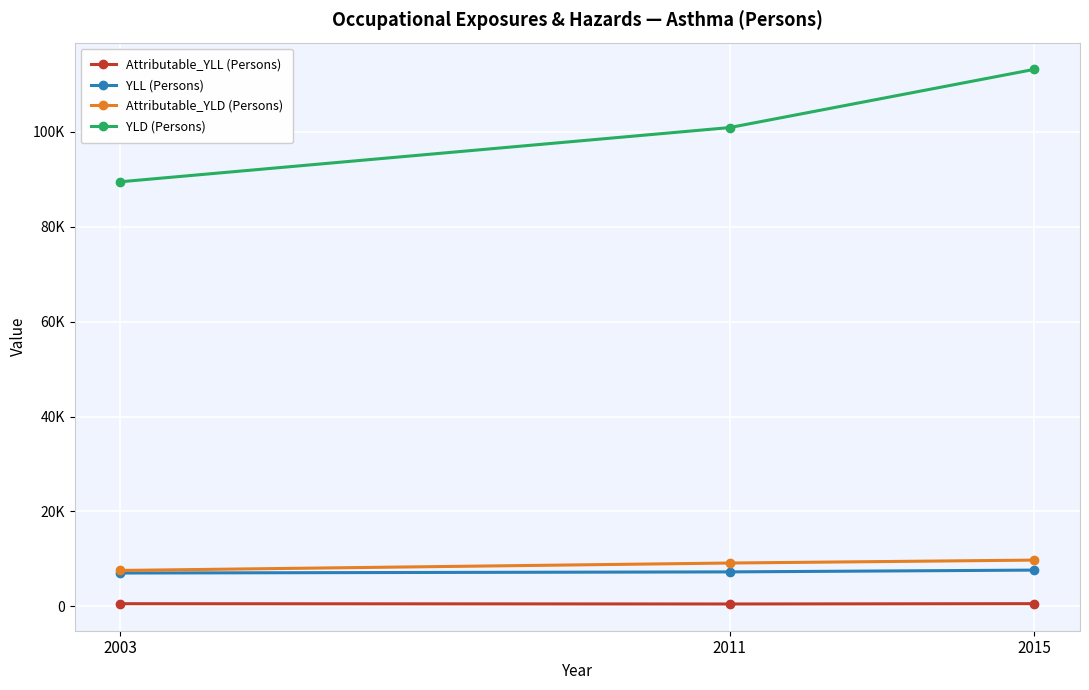

What are all the series names shown in the legend?

Attributable_YLL (Persons), YLL (Persons), Attributable_YLD (Persons), YLD (Persons)